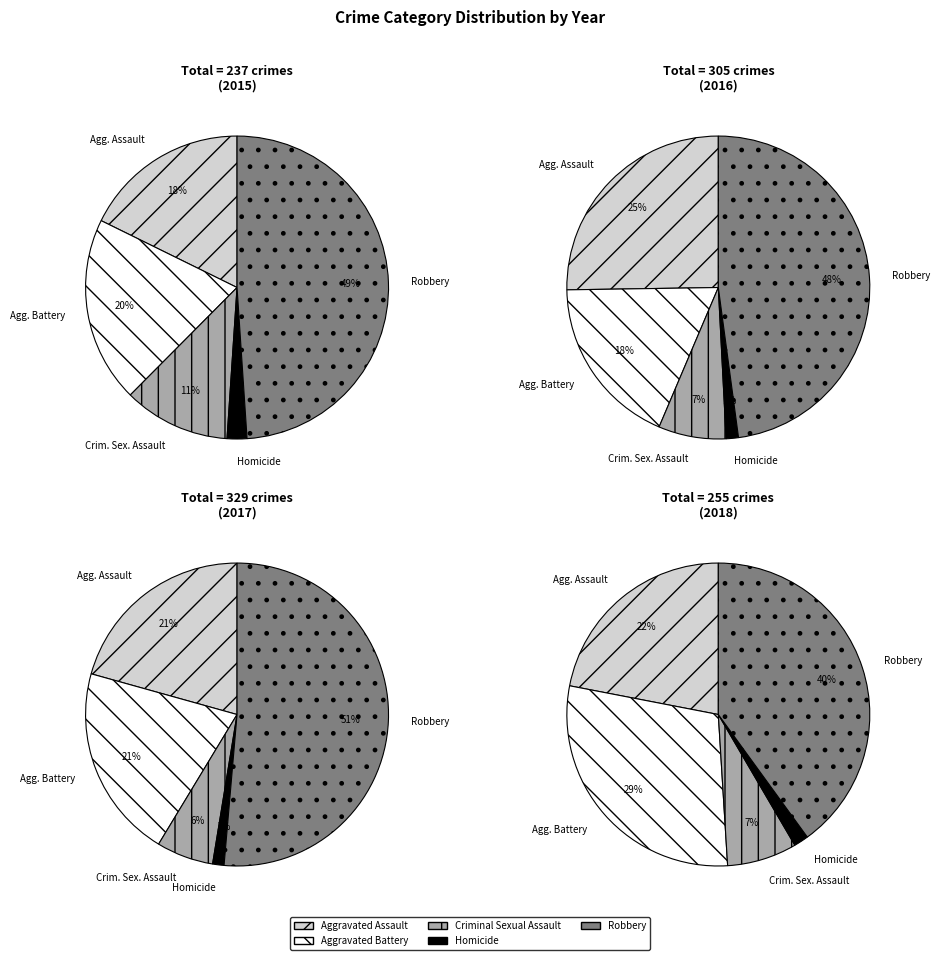

What is the largest slice in the pie chart?

Robbery